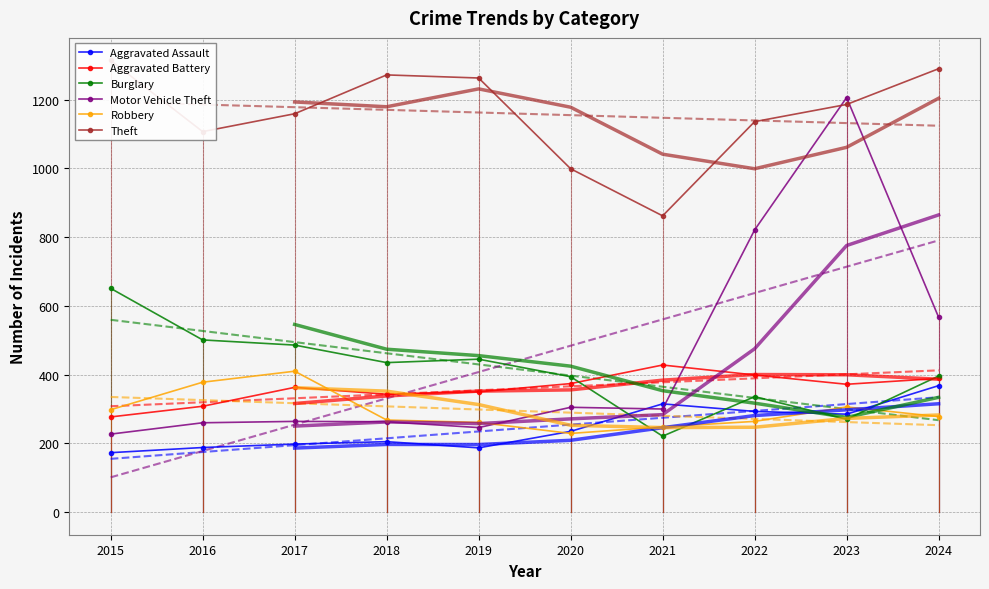

Between 2015 and 2024, which series saw the biggest shift?

Motor Vehicle Theft